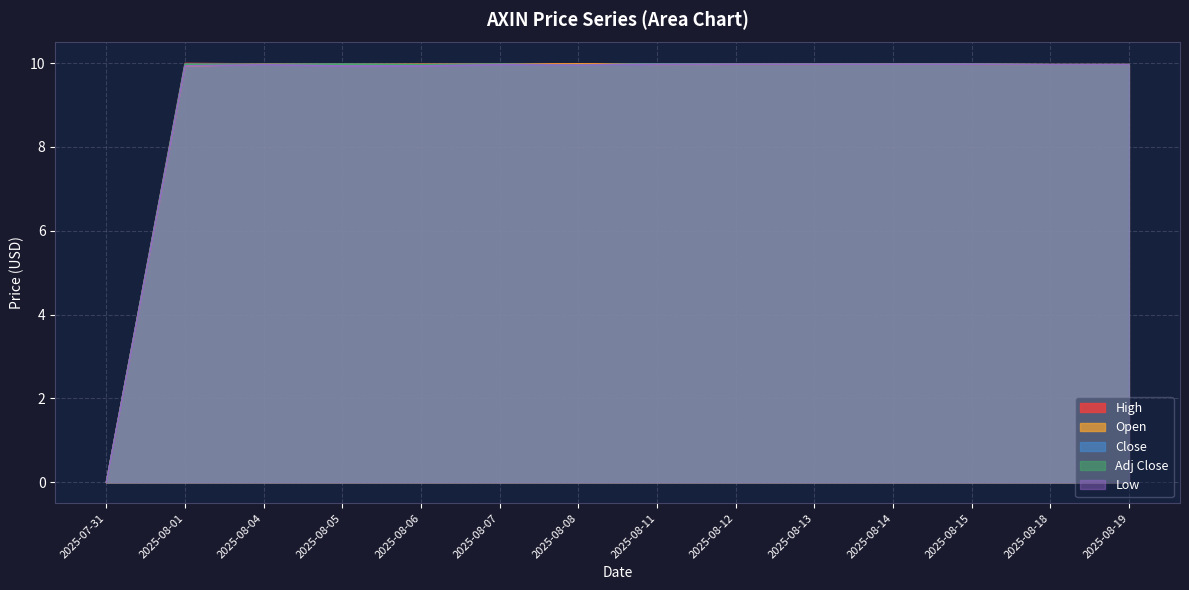

The Adj Close series shows 10.0 at 2025-08-05. True or false?

True